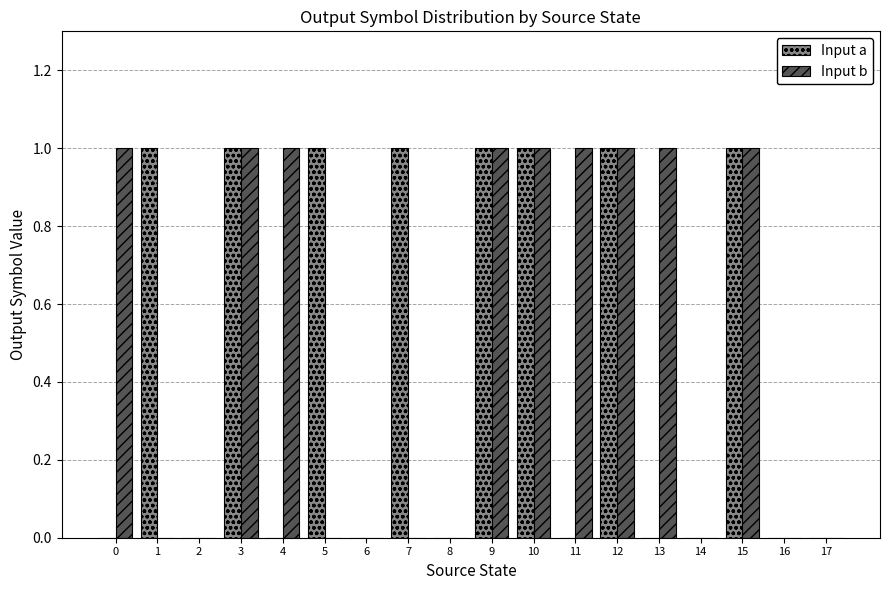

What is the sum of all Input a values?

8